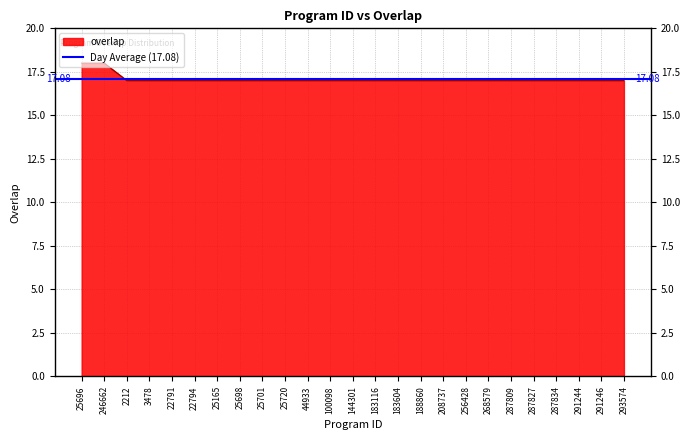

What is the average value?

17